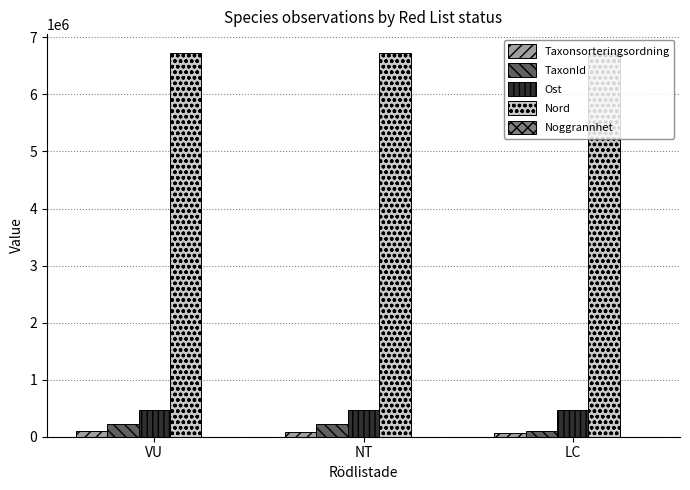

Which series has the largest total across all categories?

Nord